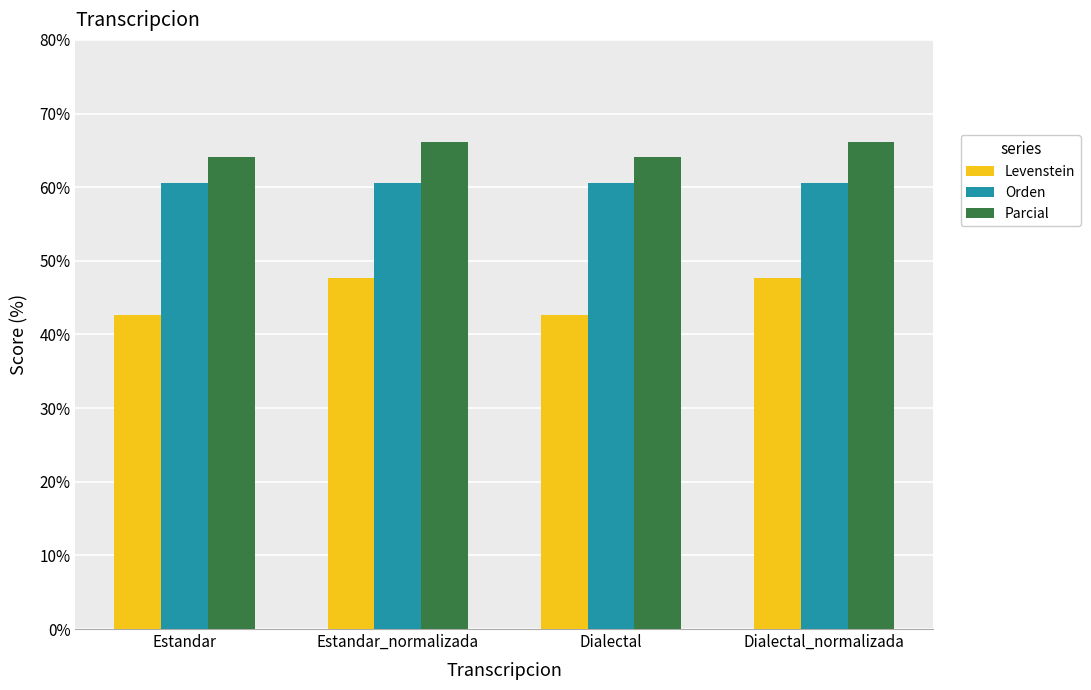

Is the value of Orden at Estandar_normalizada greater than the value of Levenstein at Estandar_normalizada?

Yes